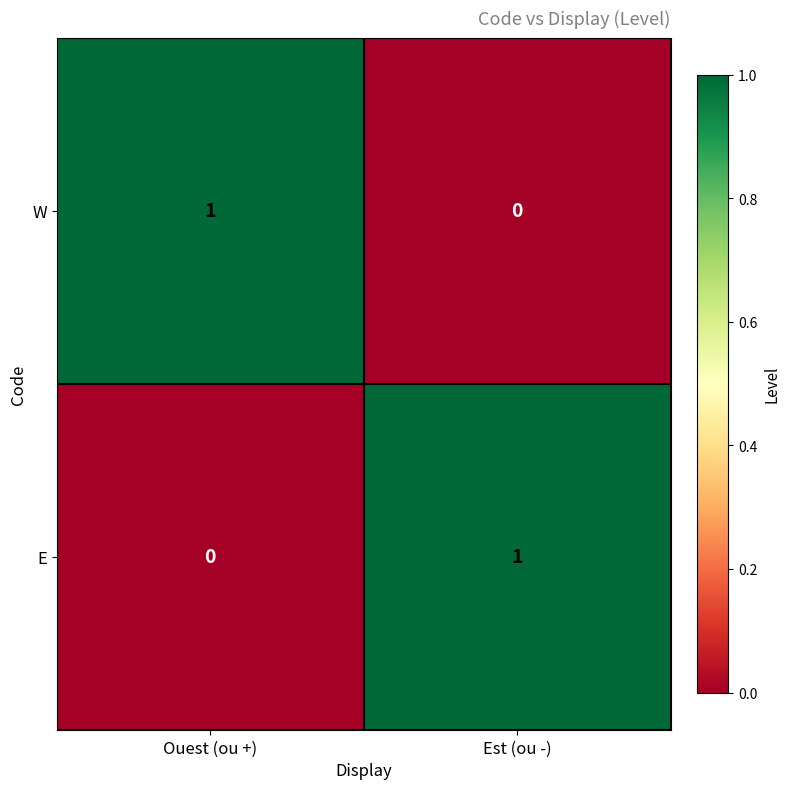

The W series shows 0 at Est (ou -). True or false?

True